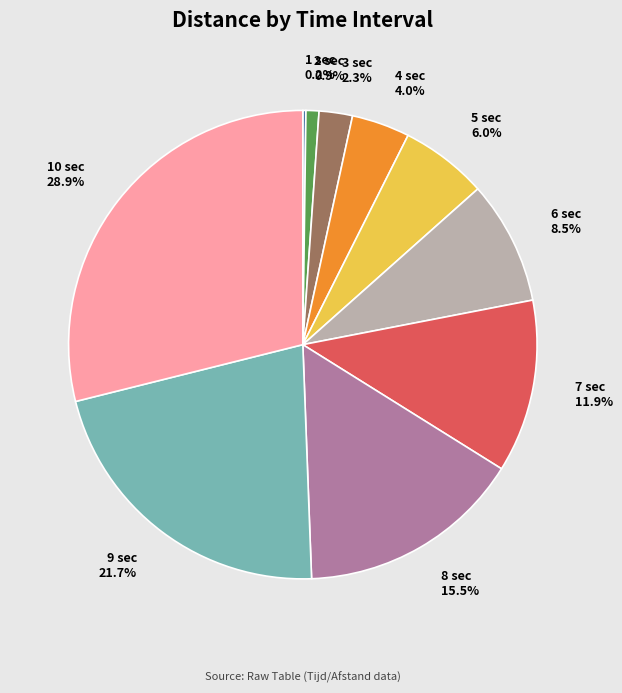

Between 4 sec and 3 sec, which is larger?

4 sec